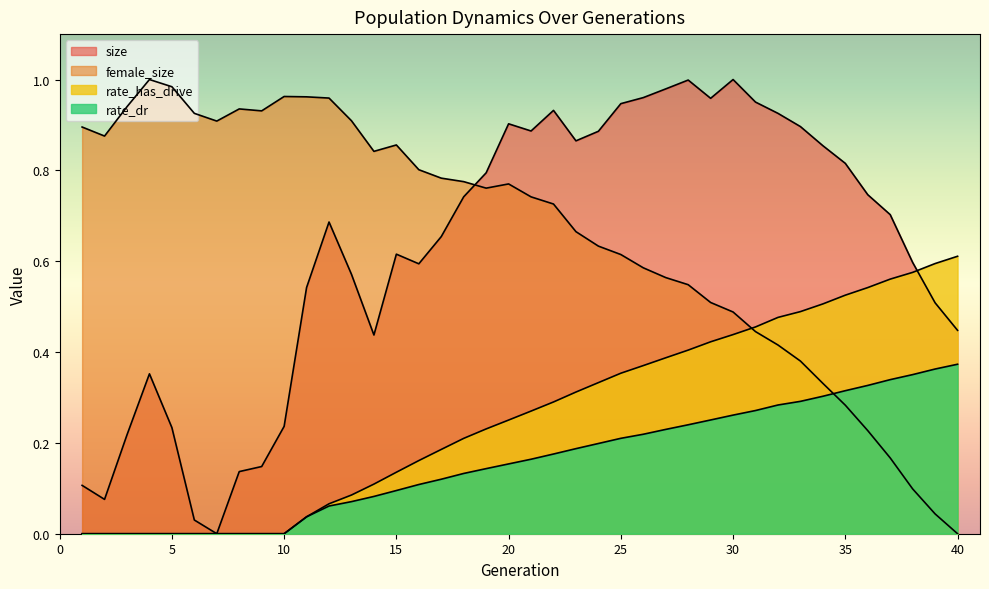

True or false: rate_has_drive has a value of 0.3 at 38.

False